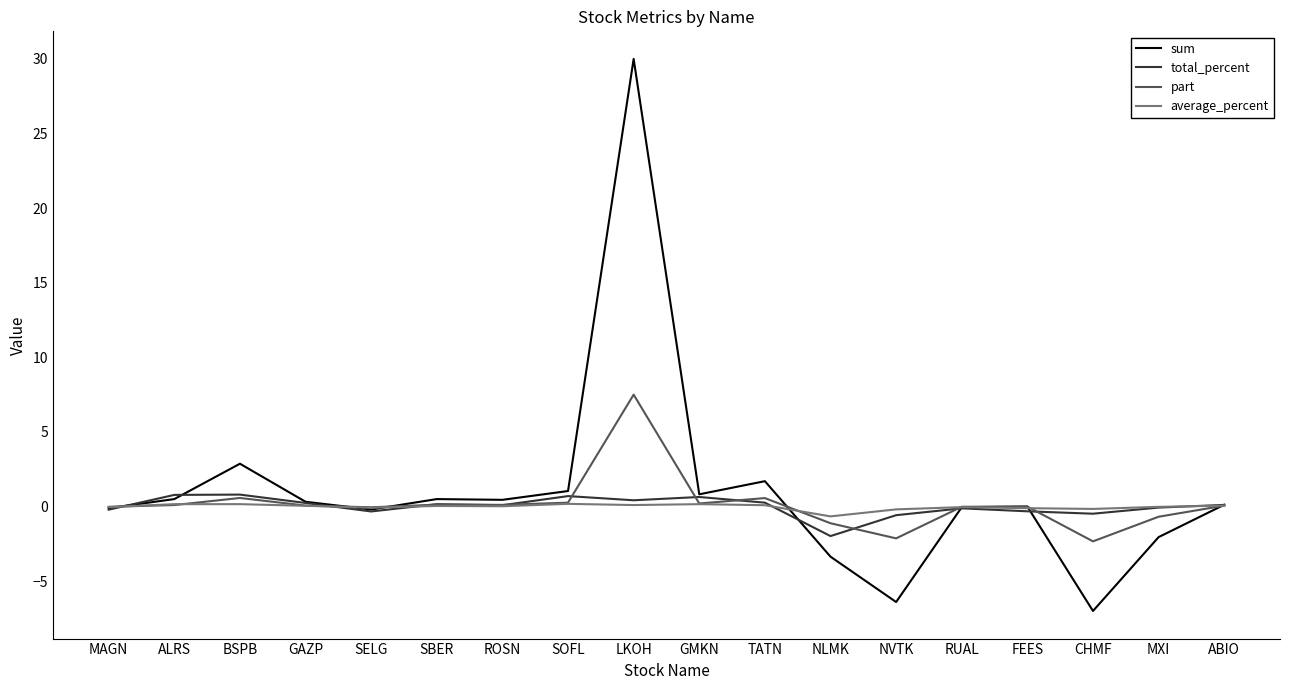

Which series has the largest range (max minus min)?

sum